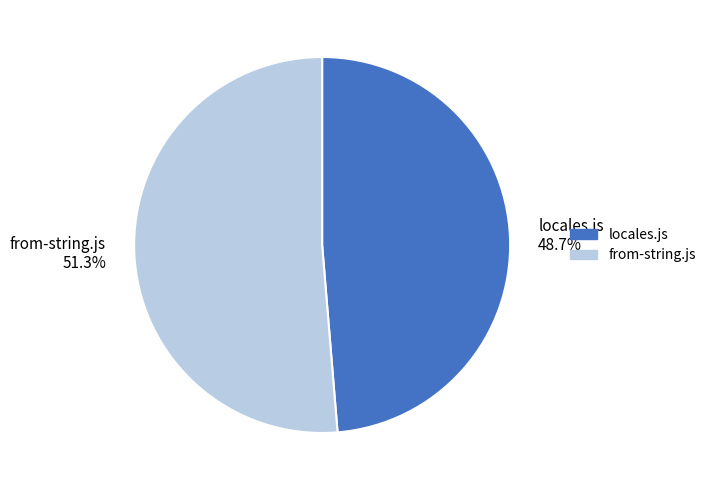

To the nearest percent, what percentage of the pie is from-string.js?

51%